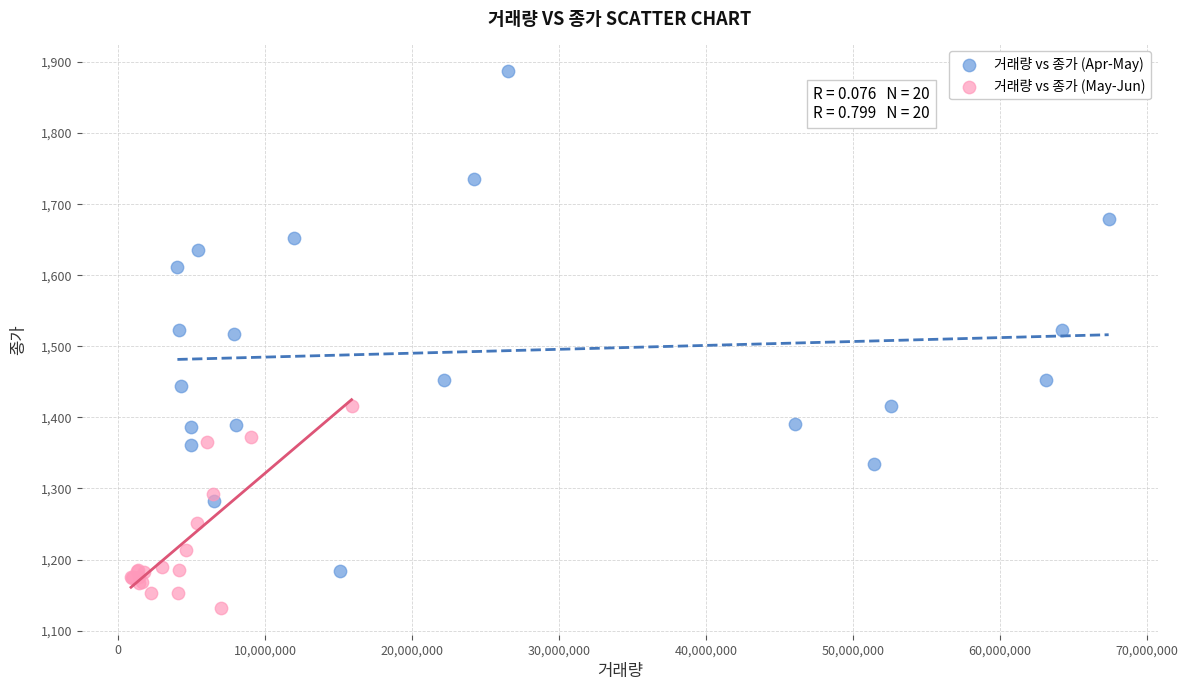

Which series reaches the minimum Y coordinate?

거래량 vs 종가 (May-Jun)